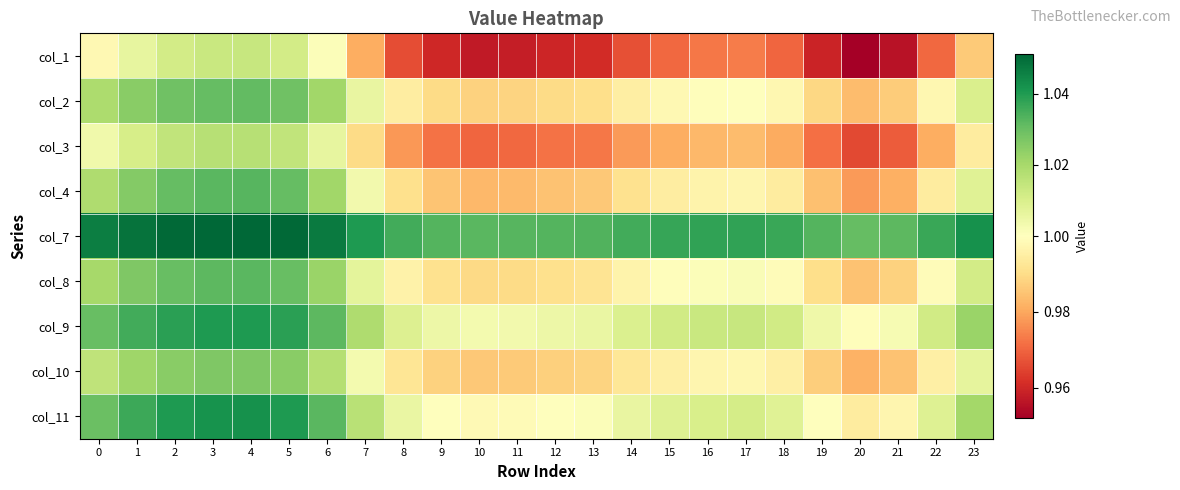

At how many categories does at least one series exceed 1?

24